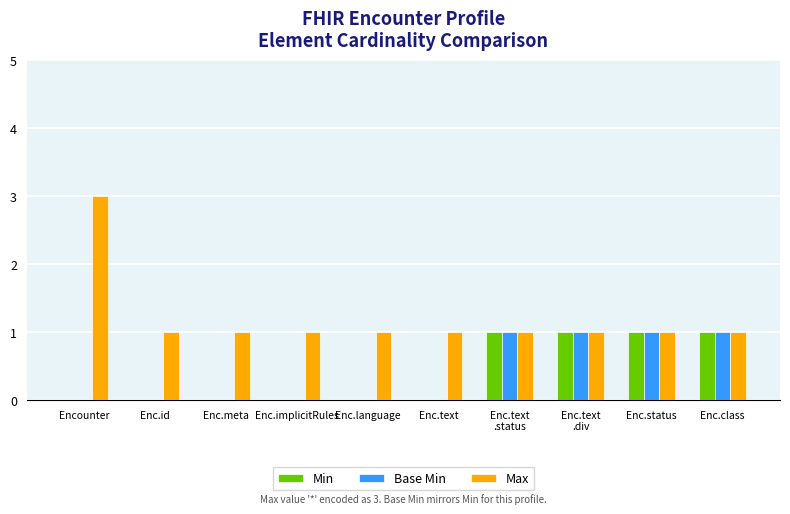

Which series has the largest total across all categories?

Max